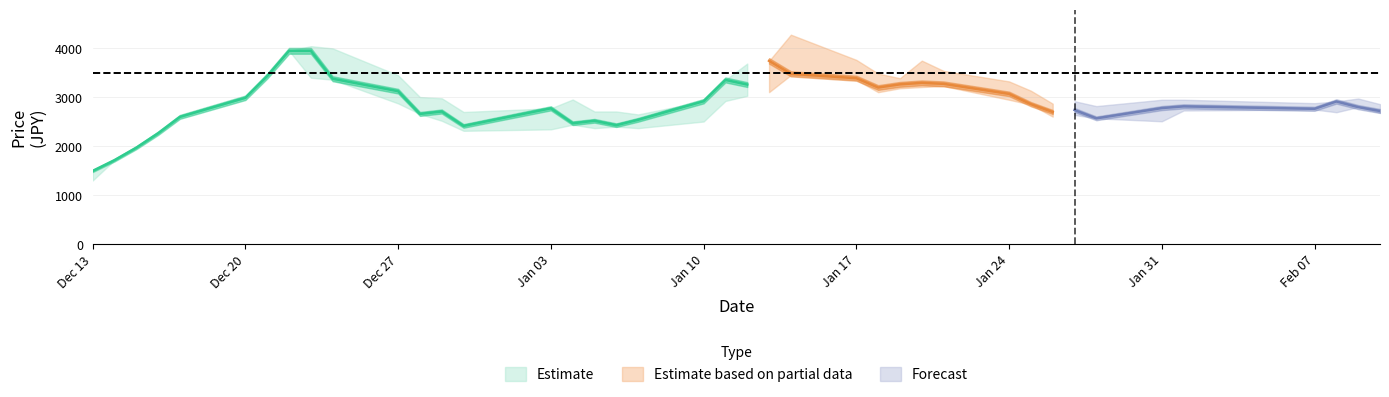

Where does the Low series first go above 2730?

5